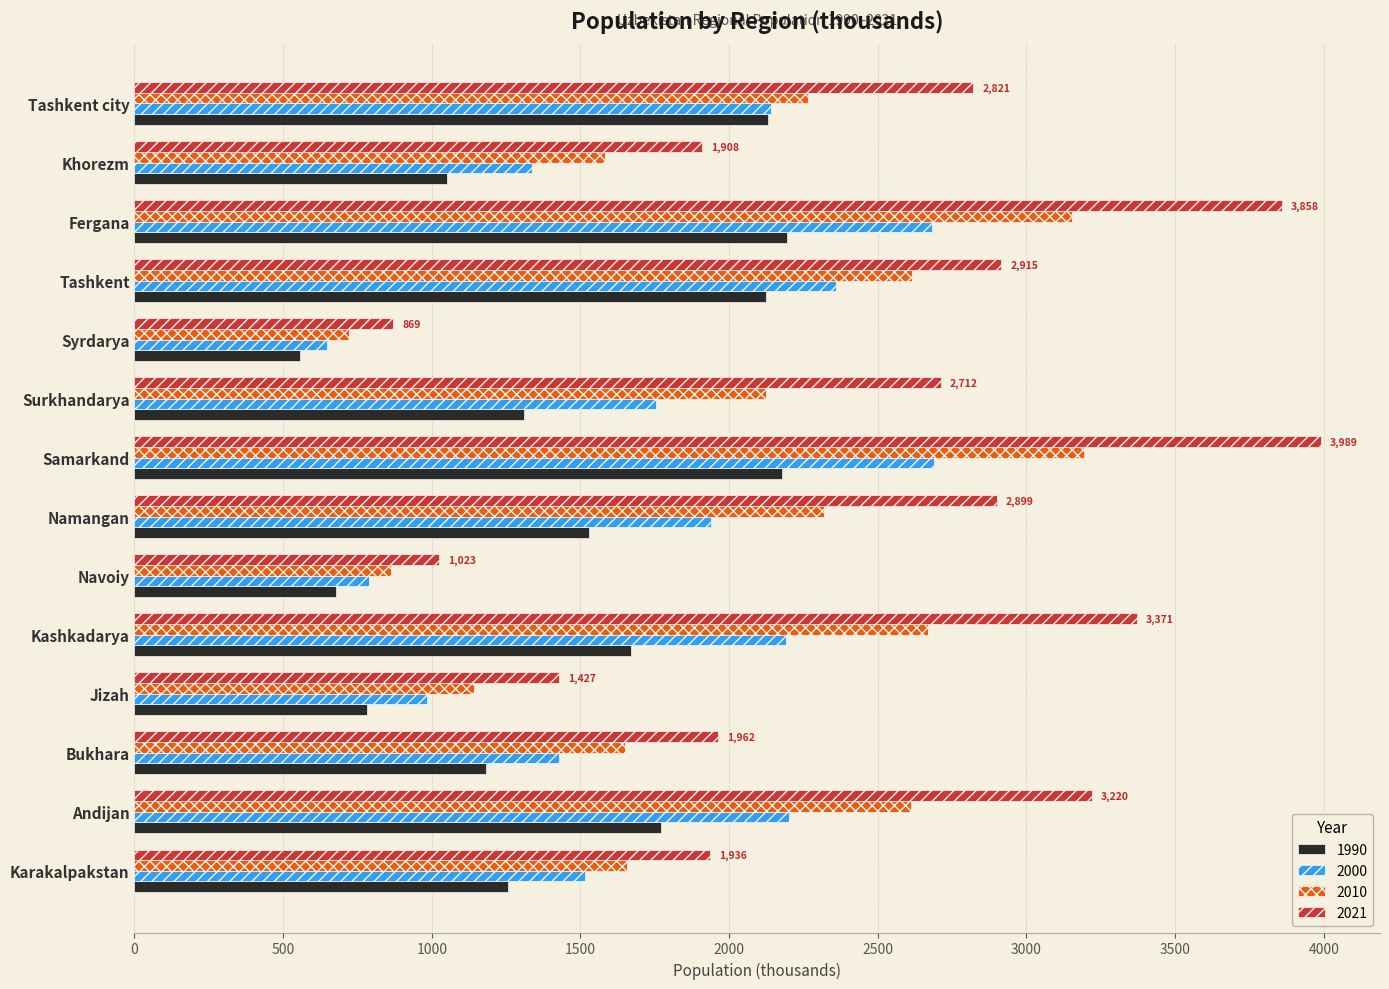

Count the number of data series in this chart.

4